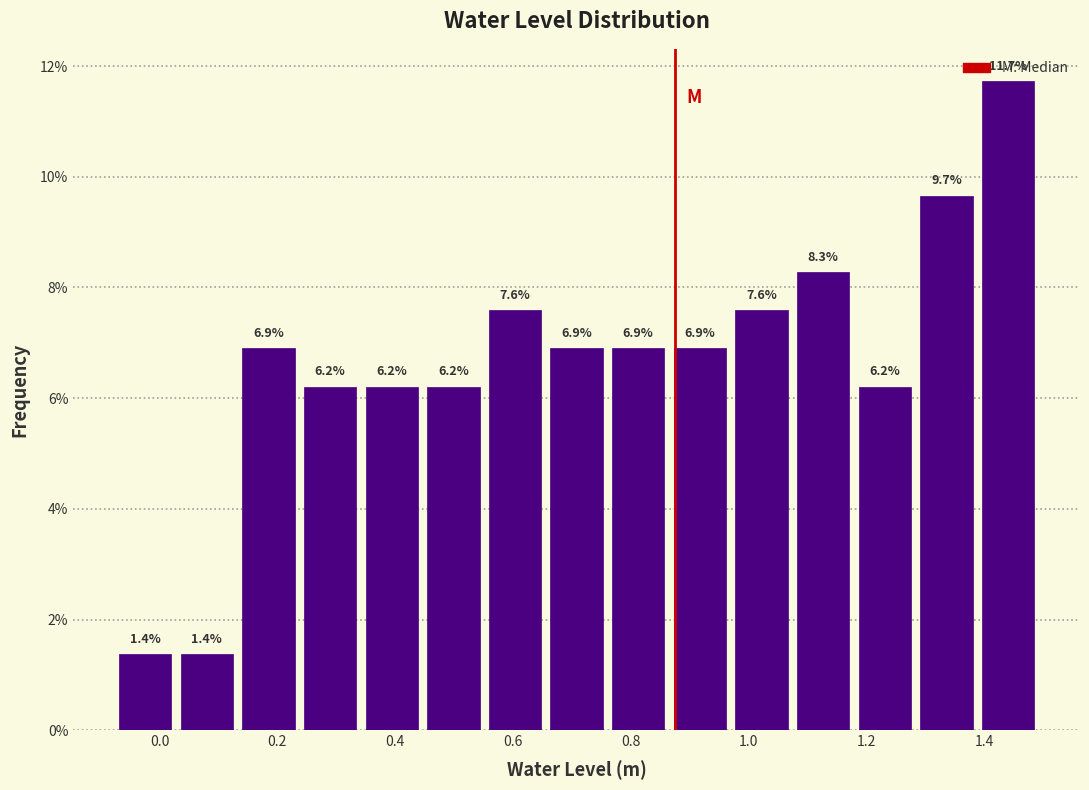

Which range on the x-axis has the tallest bar?

1.38 to 1.50